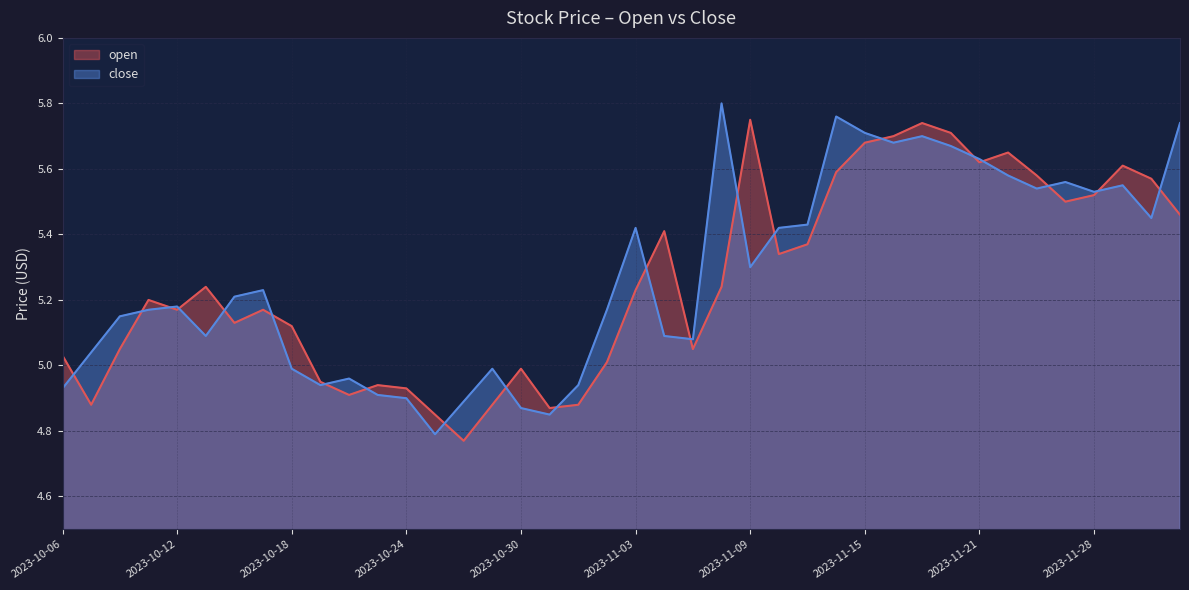

What is the difference between the open values at 2023-10-09 and 2023-10-13?

0.4